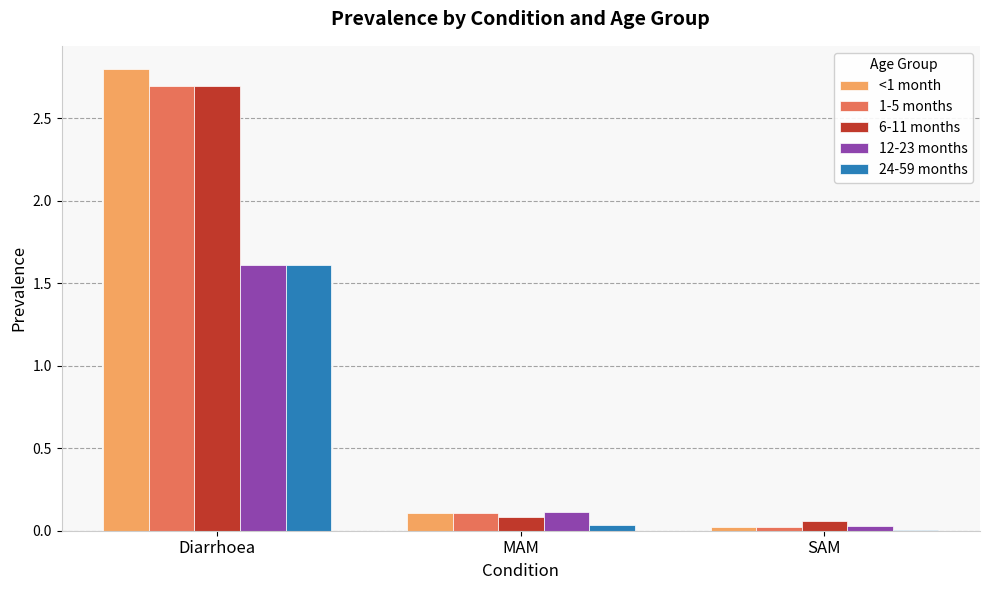

Where is <1 month nearest to the value 1?

MAM